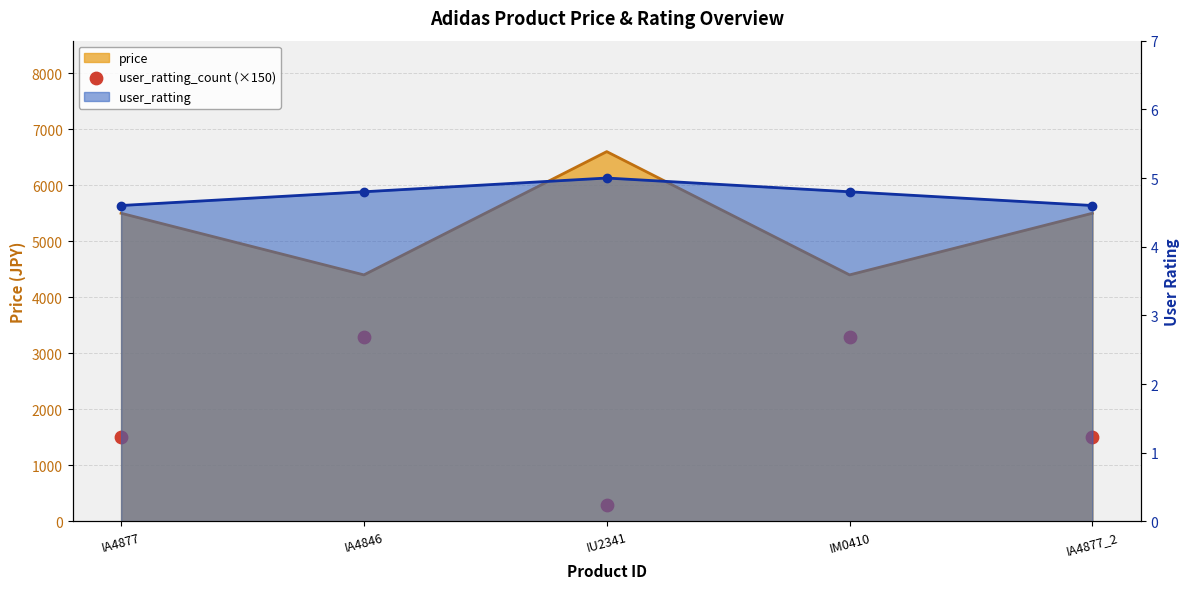

What is the ratio of the value at IA4846 to the value at IM0410?

1.0